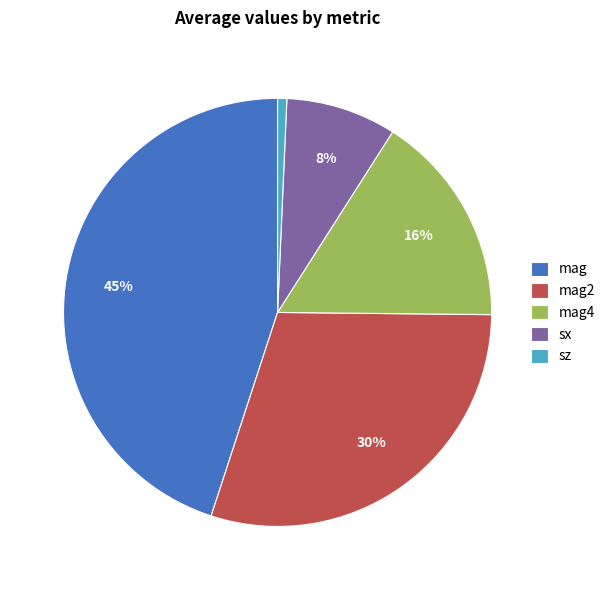

Does any single category account for the majority?

No